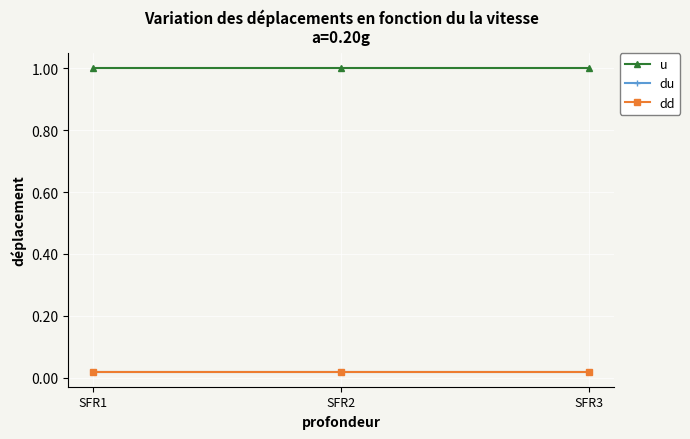

The u series shows 1.6 at SFR2. True or false?

False